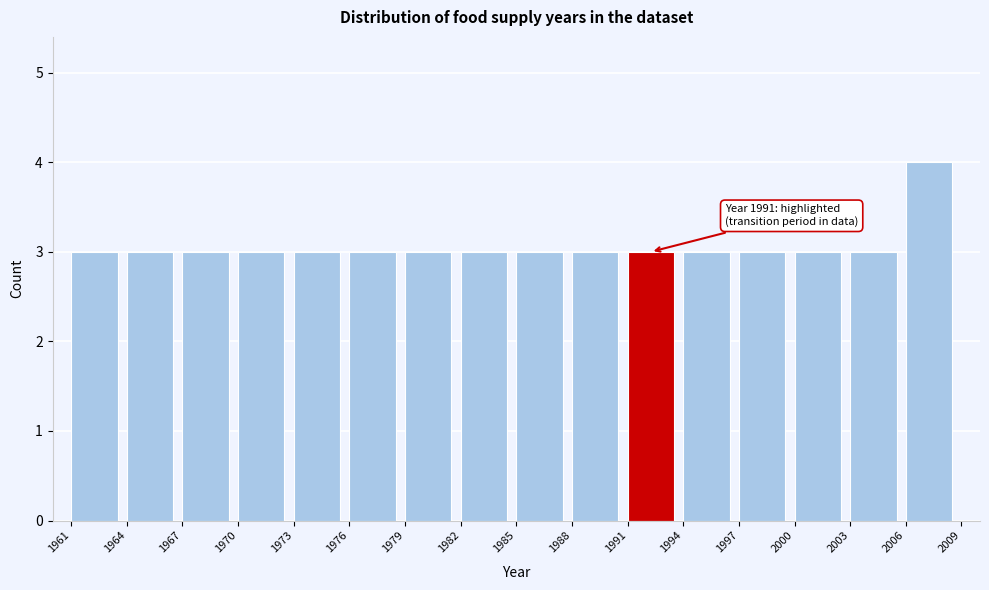

Over which range of the x-axis is the bar tallest?

2006 to 2009